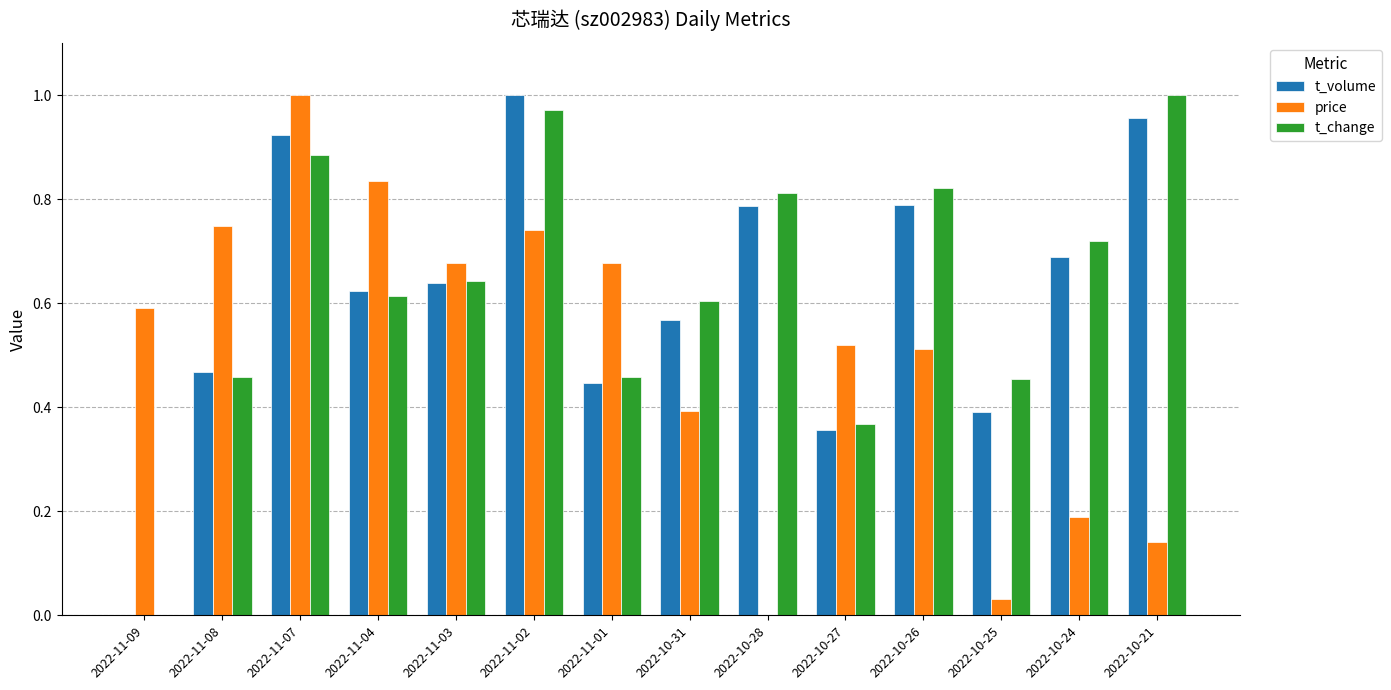

What is the total value across all series at 2022-10-24?

1.6